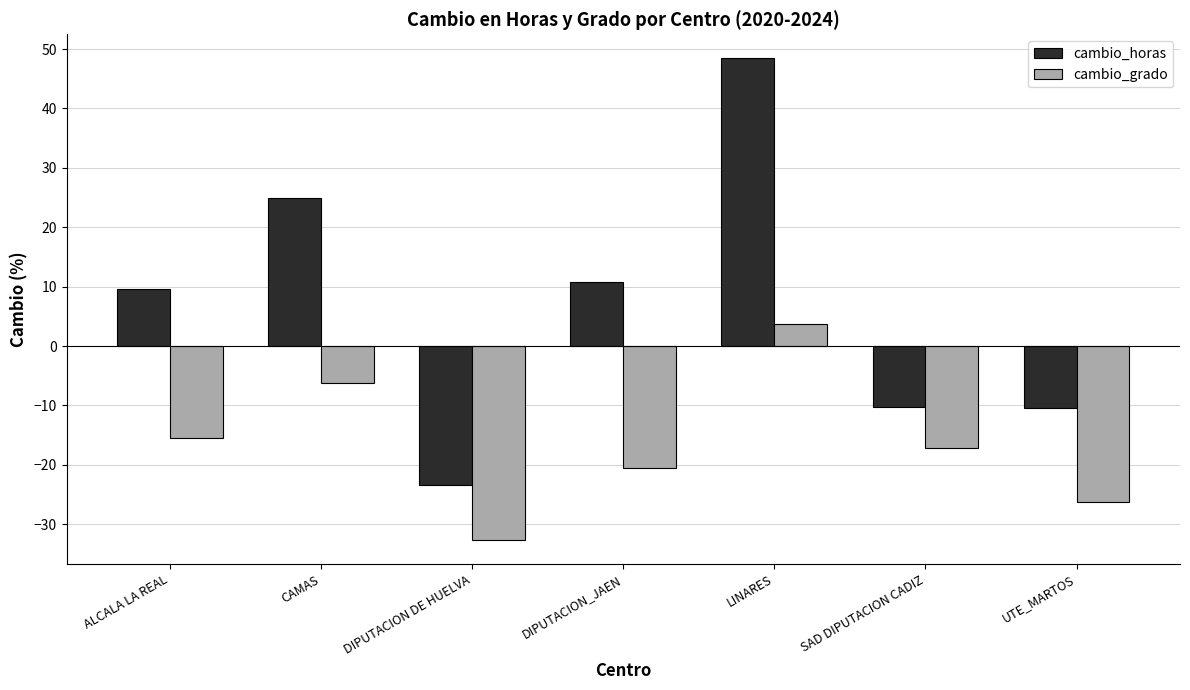

What is the difference between the cambio_horas values at LINARES and DIPUTACION DE HUELVA?

71.8